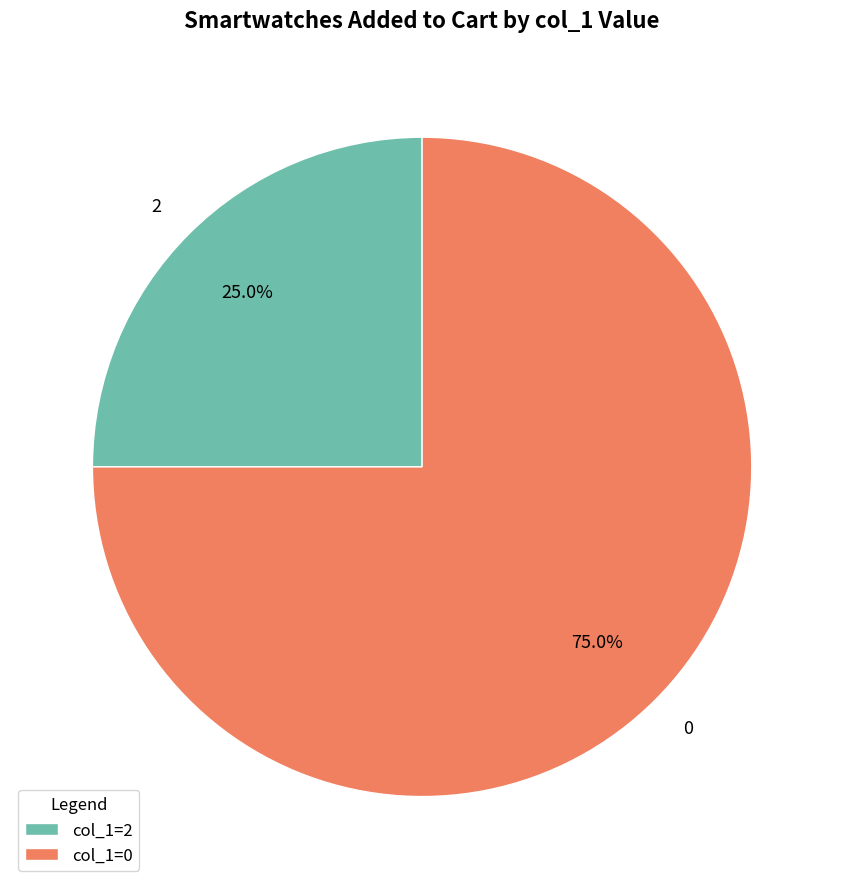

Is there a majority slice in this chart?

Yes